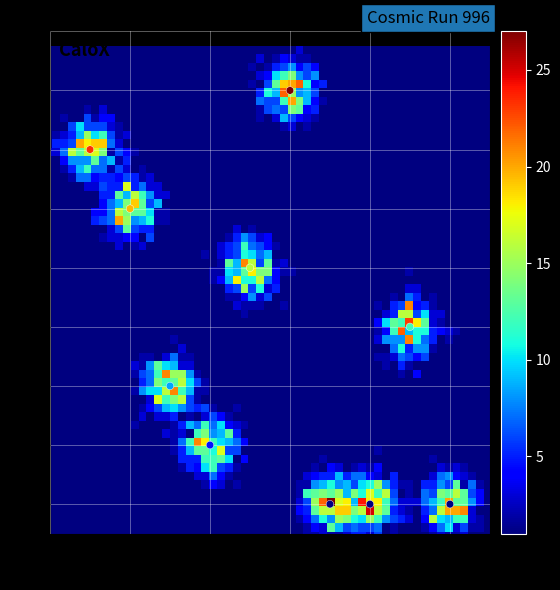

What is the range of X values (max minus min)?

9